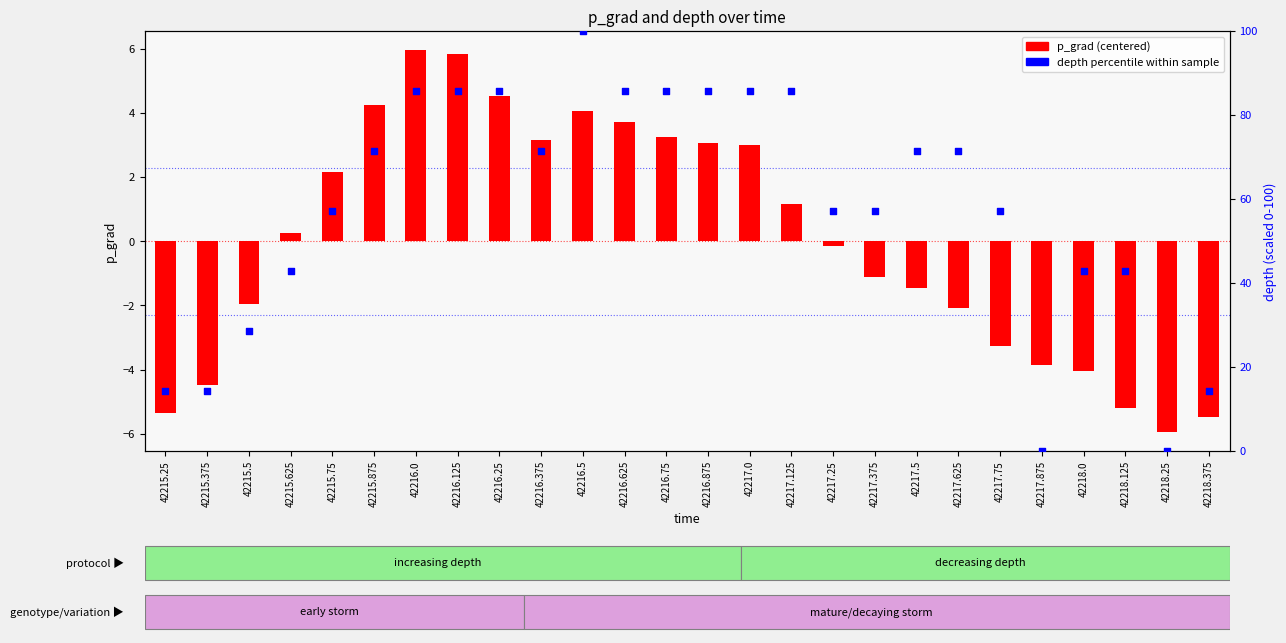

Which series contains the highest Y value?

depth (percentile)